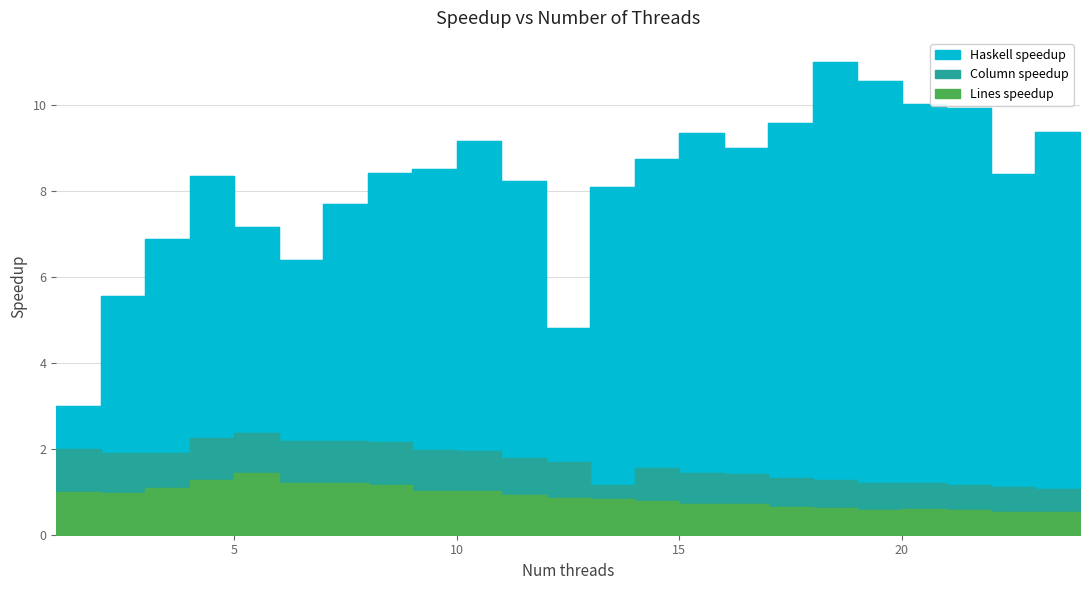

At which label is Haskell speedup closest to 7?

3